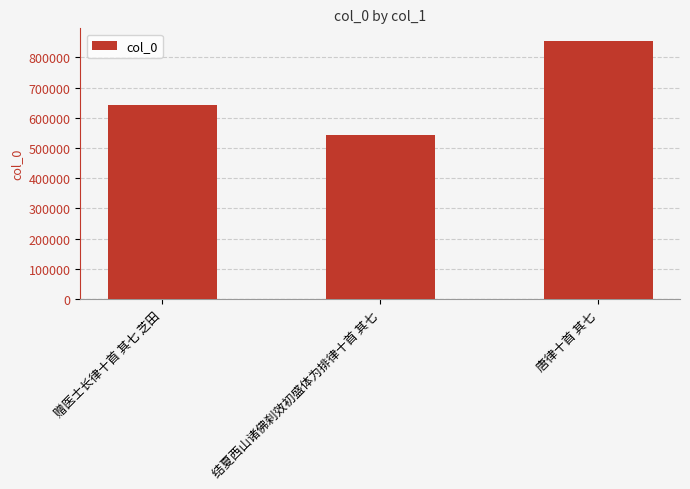

Count the number of data series in this chart.

1